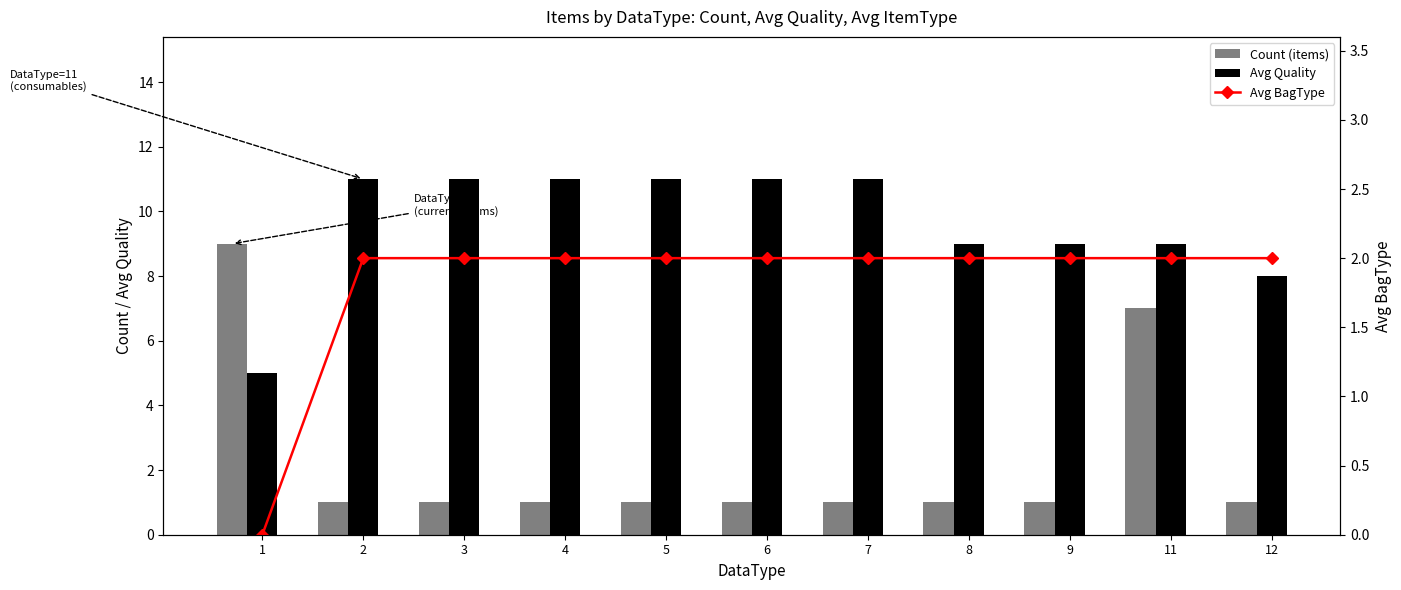

What is the difference between the maximum and minimum values in the Avg BagType series?

2